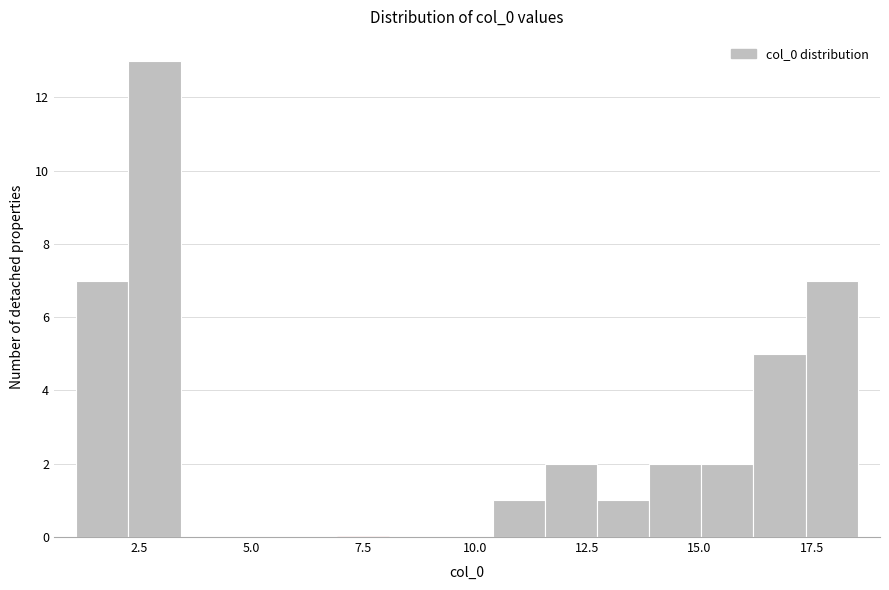

Around what value on the x-axis is the tallest bar? Give the approximate position of its centre, as read against the axis.

3.0